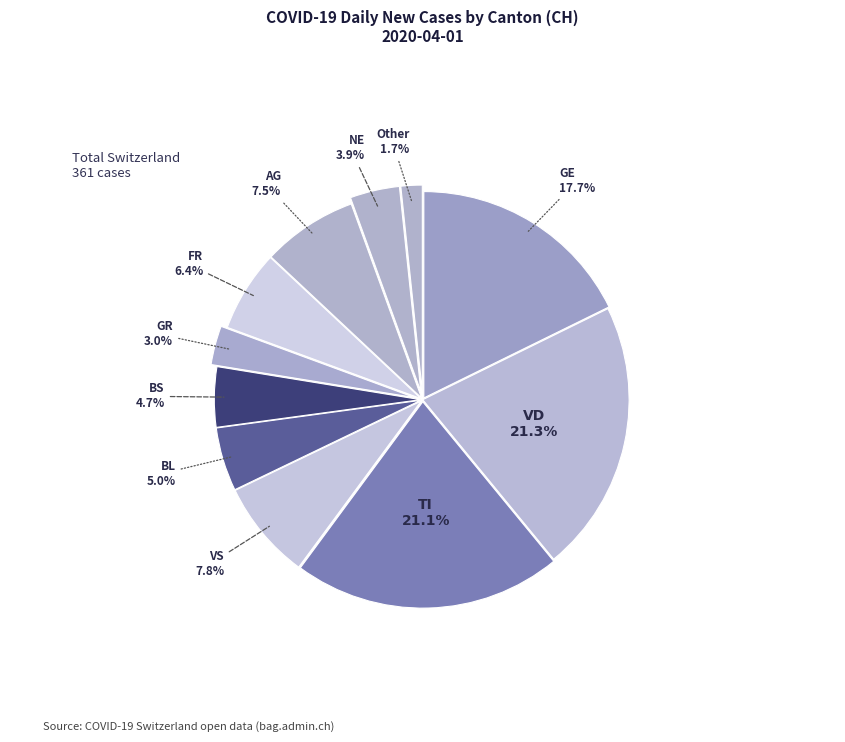

To the nearest percent, what portion does VD represent?

21%